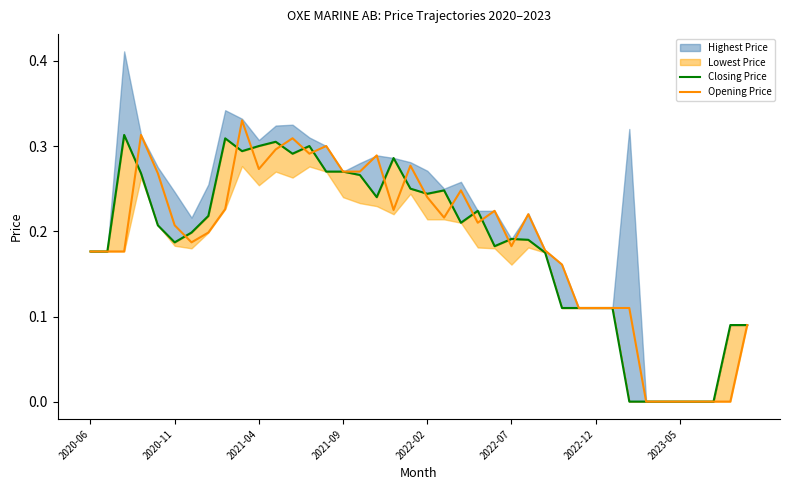

What is the difference between the Closing Price values at 24 and 28?

0.1